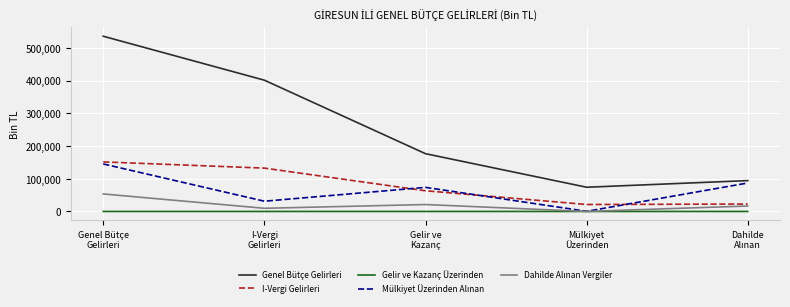

Which series has the largest total across all categories?

Genel Bütçe Gelirleri